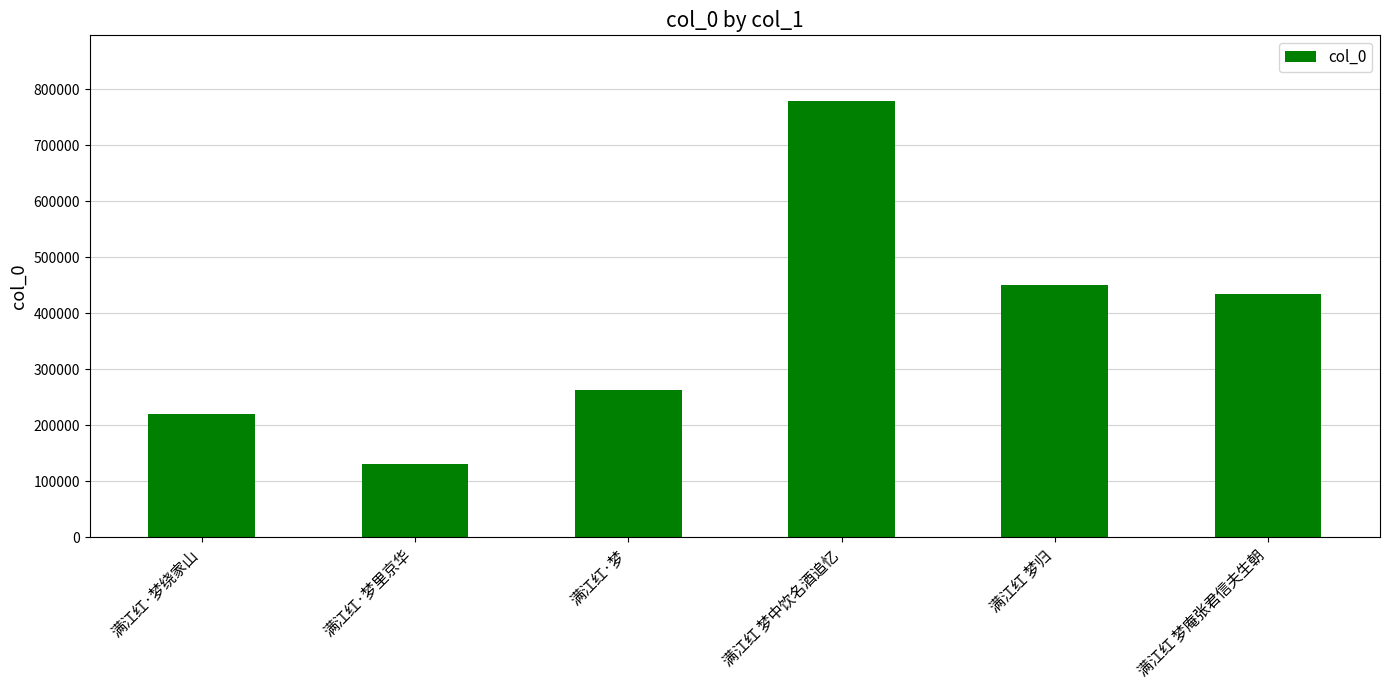

What is the label of the 6th bar from the left?

满江红 梦庵张君信夫生朝